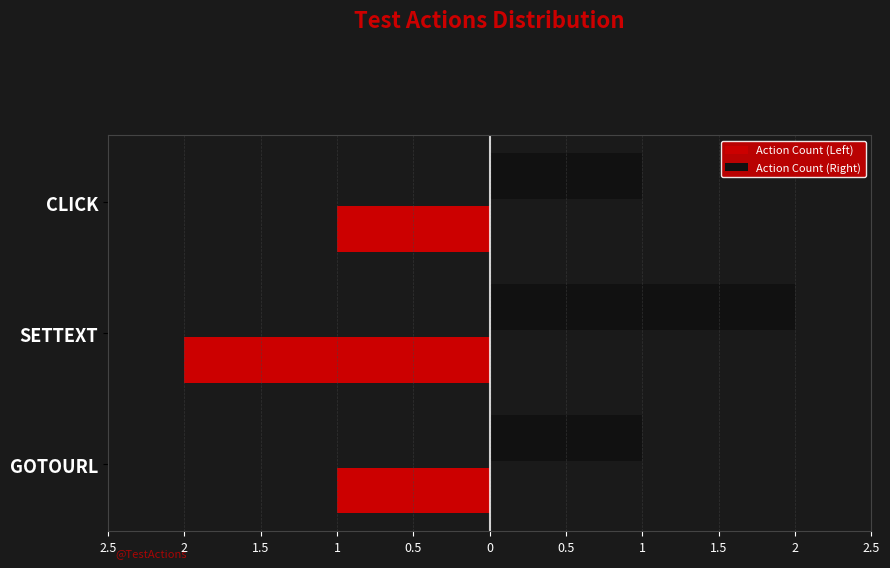

What are all the series names shown in the legend?

Action Count (Left), Action Count (Right)